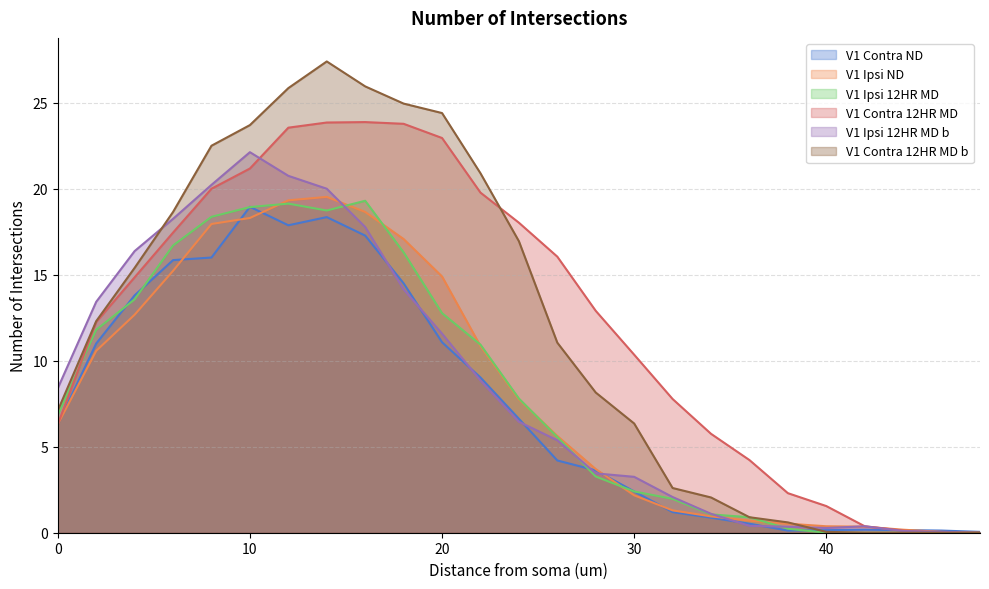

What is the average value of the V1 Ipsi ND series?

8.2